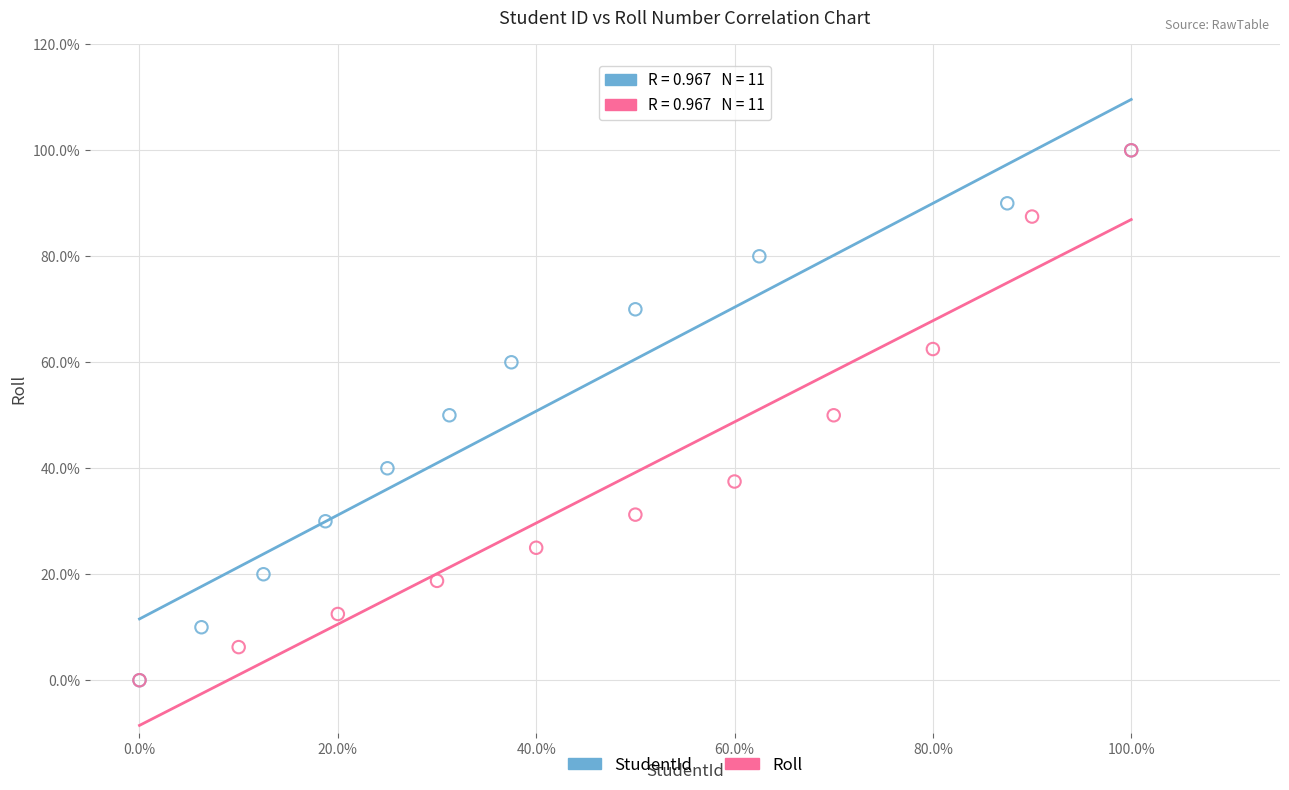

What are all the series names shown in the legend?

StudentId, Roll